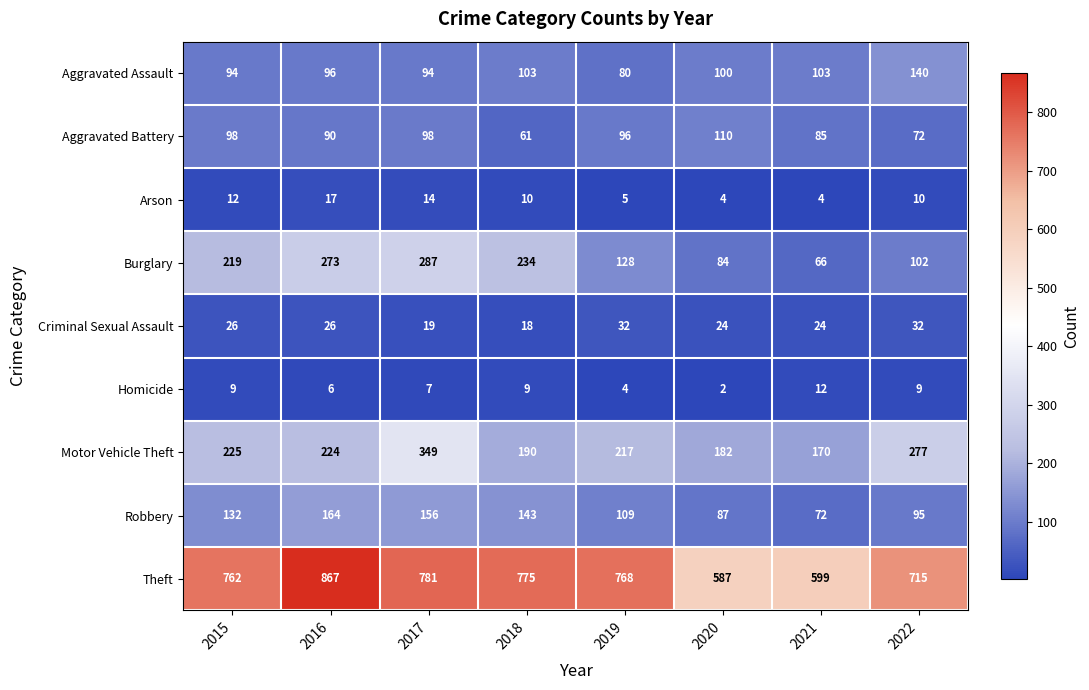

Between 2018 and 2019, which series saw the biggest shift?

Burglary